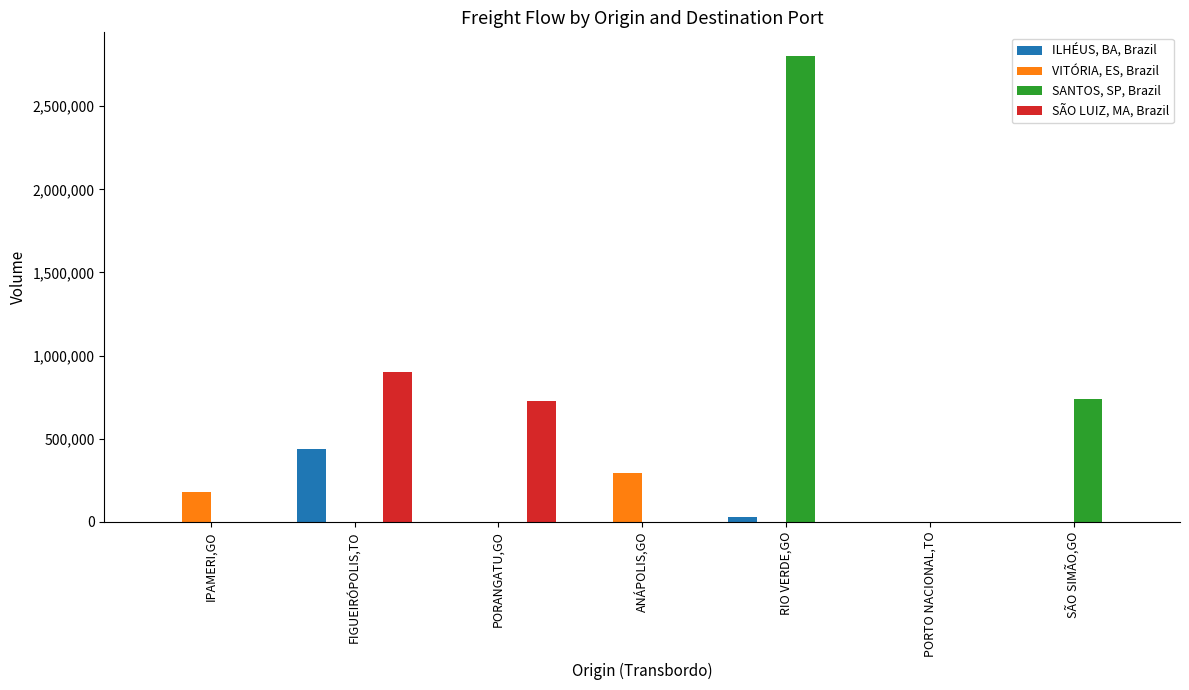

Which category has the highest value in the SANTOS, SP, Brazil series?

RIO VERDE,GO